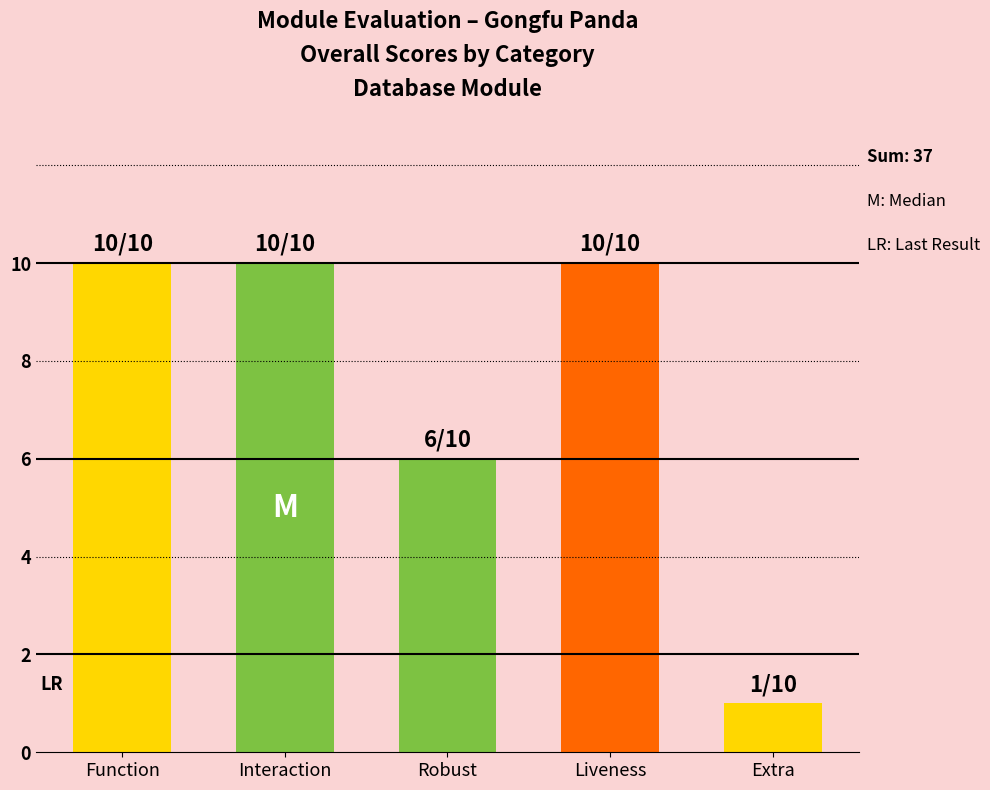

What is the label of the 3rd bar from the right?

Robust